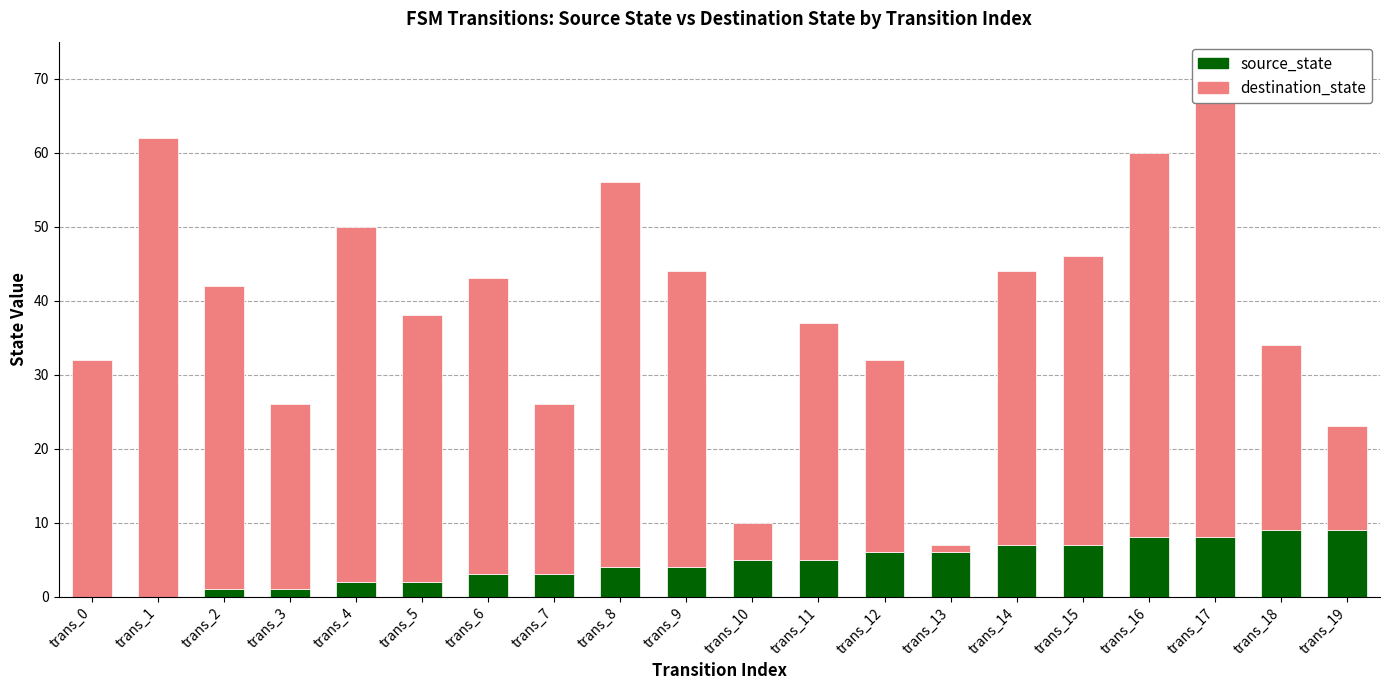

List the series in order of their overall mean, highest first.

destination_state, source_state